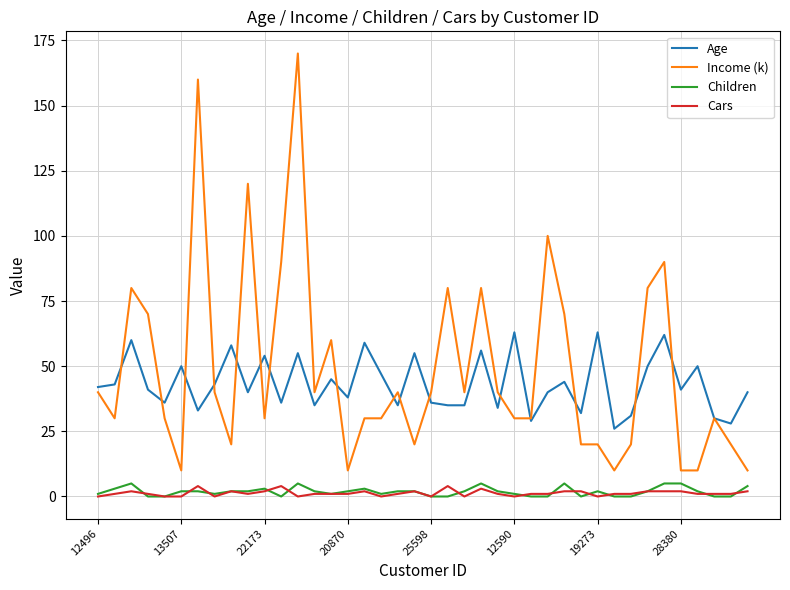

Which series has the largest range (max minus min)?

Income (k)